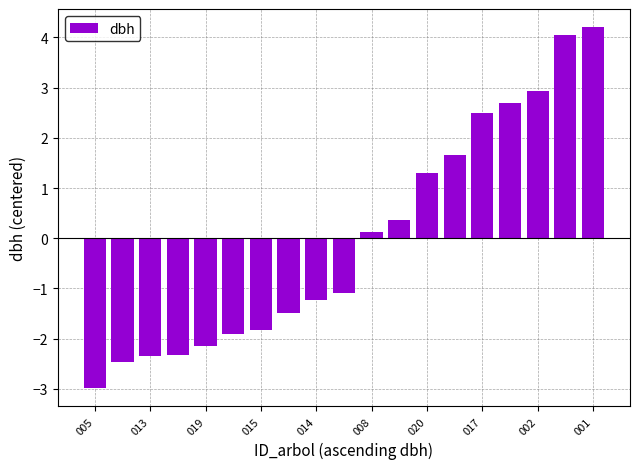

What is the value of the 12th bar from the left?

0.4